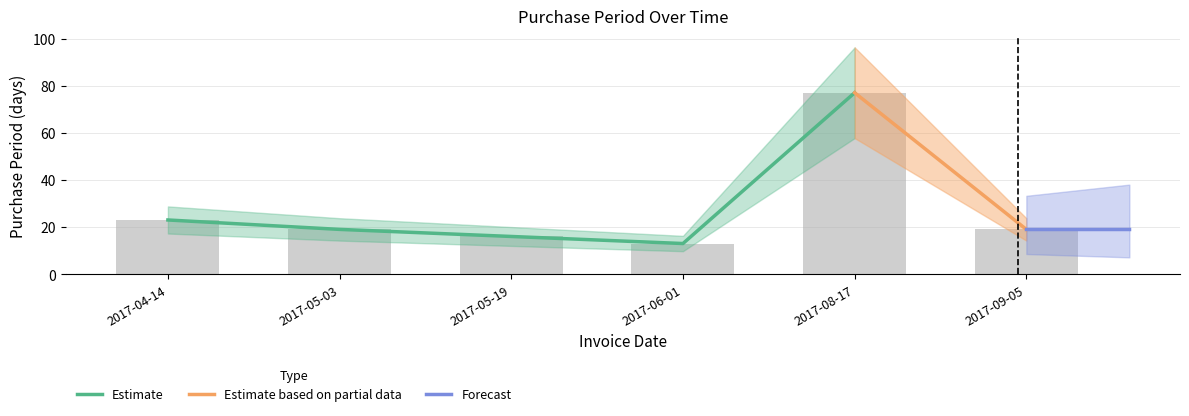

What is the approximate value at 2017-04-14?

23